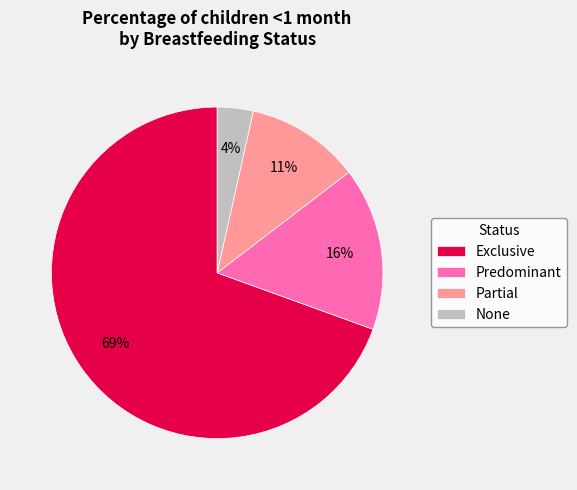

Rank the categories by value from highest to lowest.

Exclusive, Predominant, Partial, None